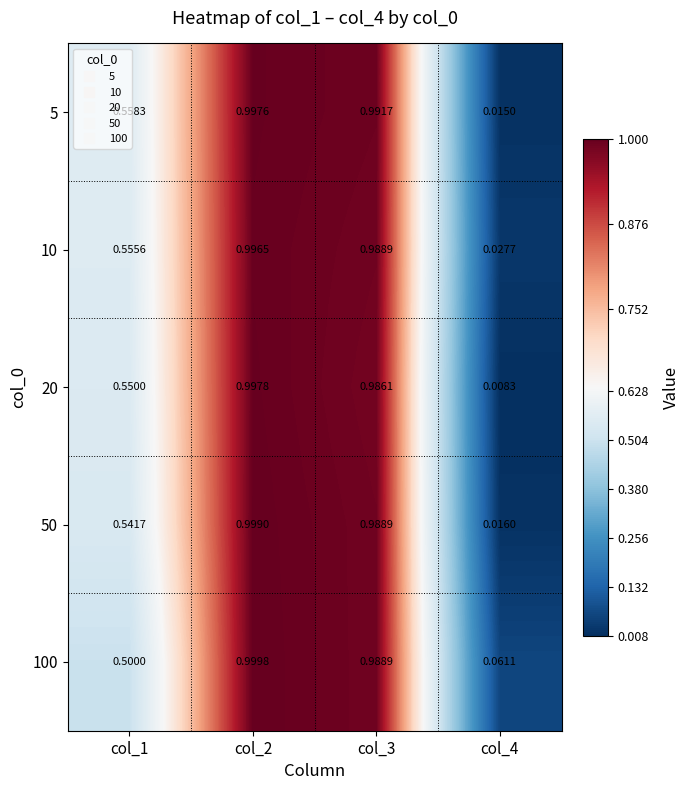

Is the value of 50 at col_1 greater than the value of 10 at col_3?

No